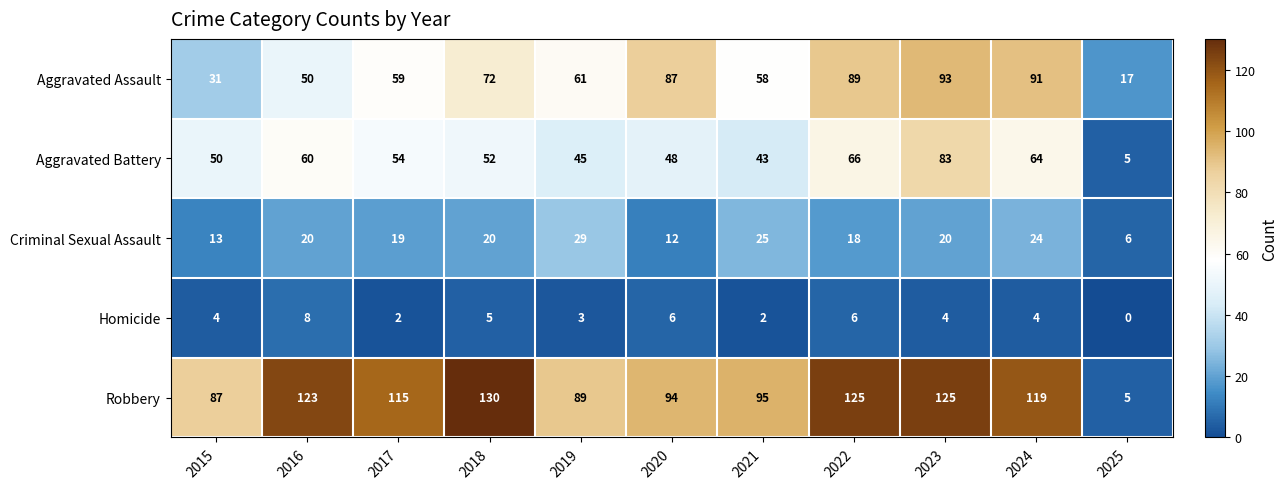

True or false: Aggravated Assault has a value of 95 at 2019.

False